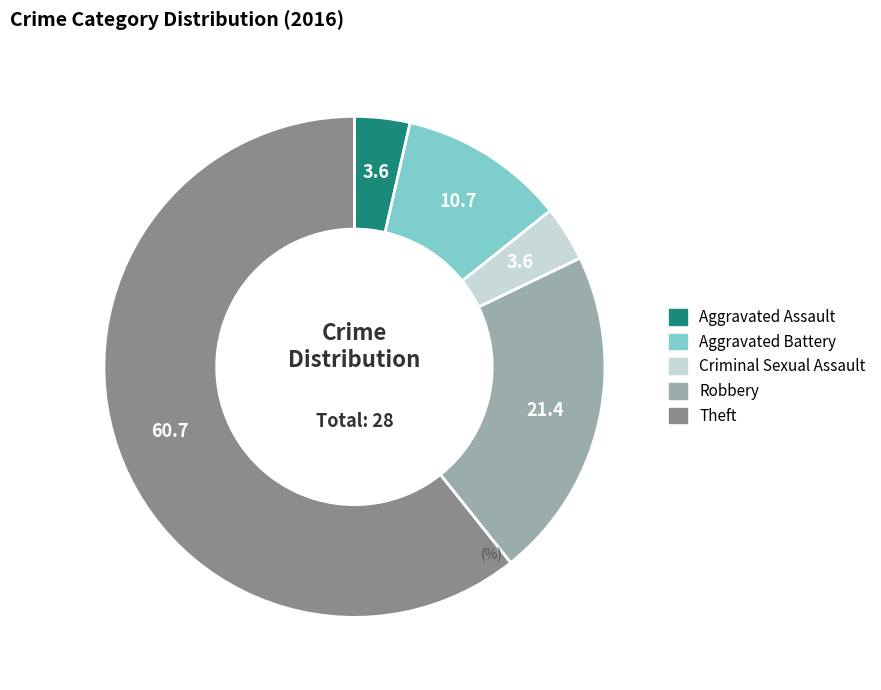

Which has a higher value, Theft or Criminal Sexual Assault?

Theft